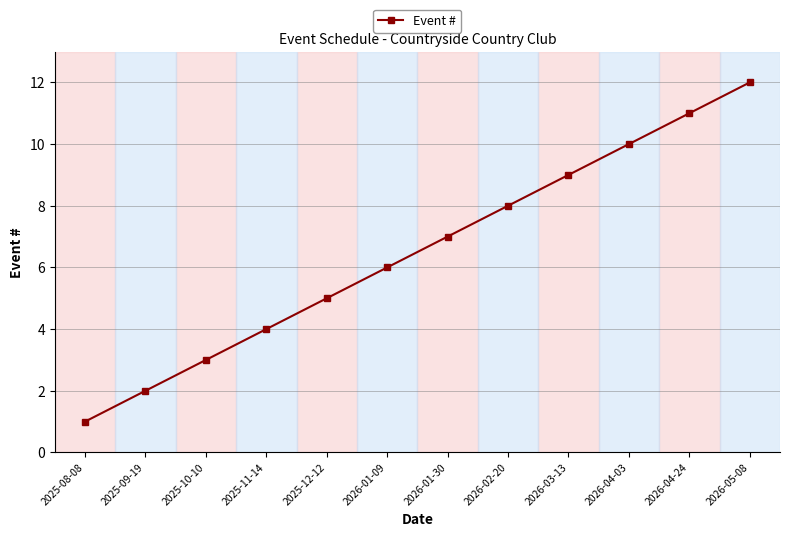

List the labels in order of value, smallest first.

2025-08-08, 2025-09-19, 2025-10-10, 2025-11-14, 2025-12-12, 2026-01-09, 2026-01-30, 2026-02-20, 2026-03-13, 2026-04-03, 2026-04-24, 2026-05-08